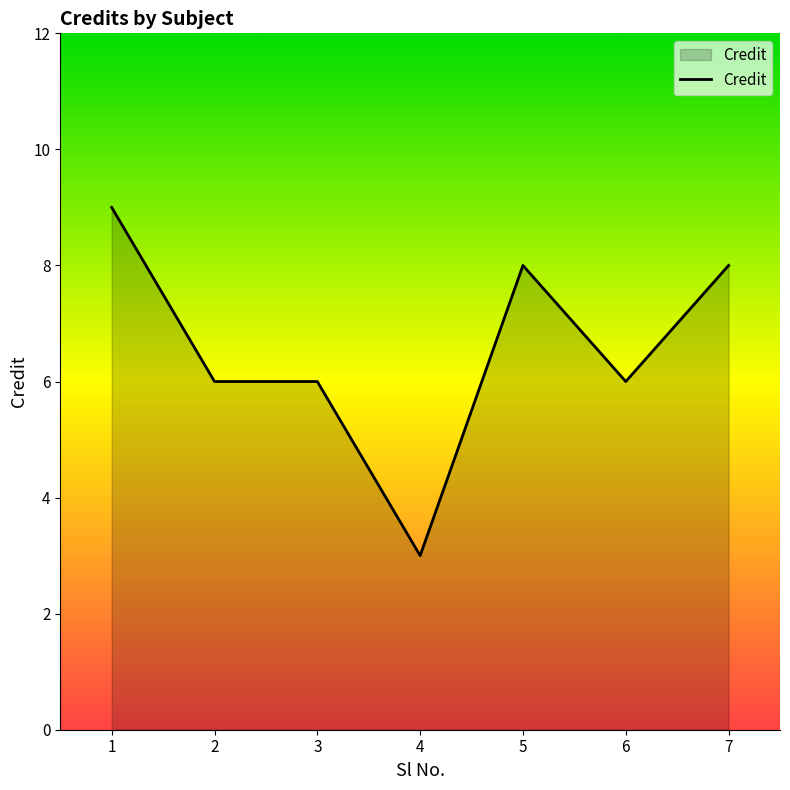

What is the change in value from 1 to 3?

-3